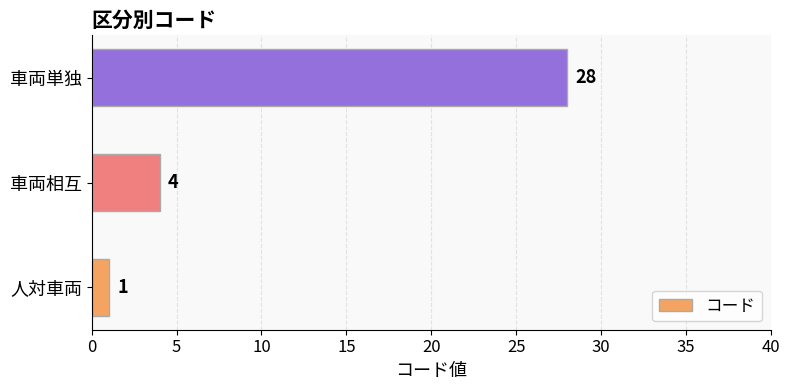

What is the change in value from 車両相互 to 車両単独?

+24